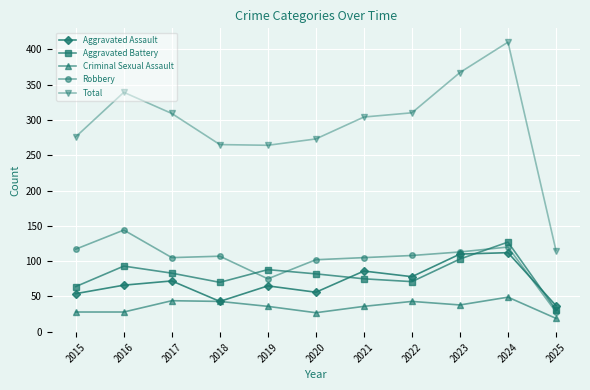

How many lines are shown in the chart?

5